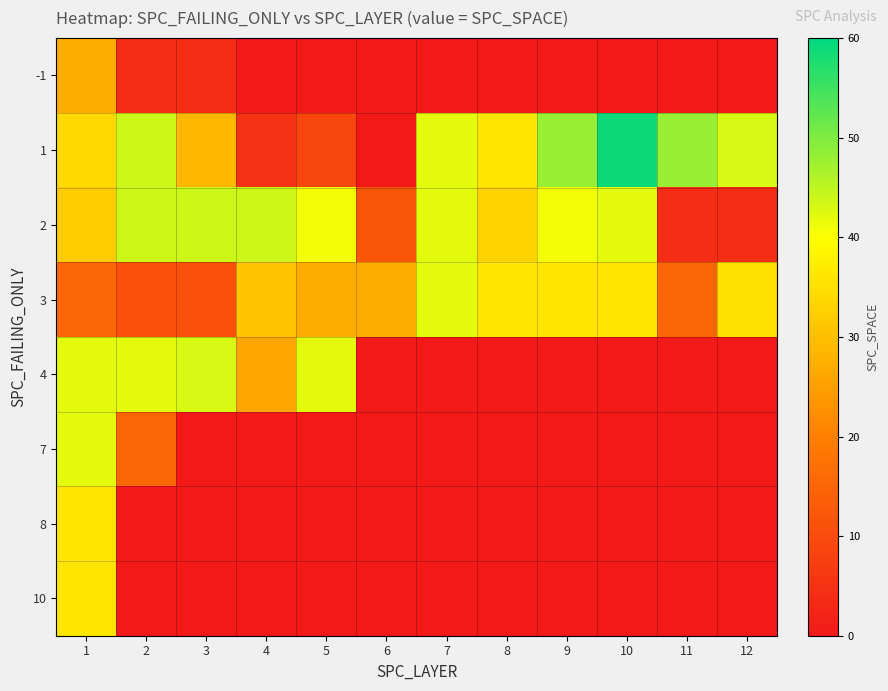

Which series changed the most between 1 and 11?

4